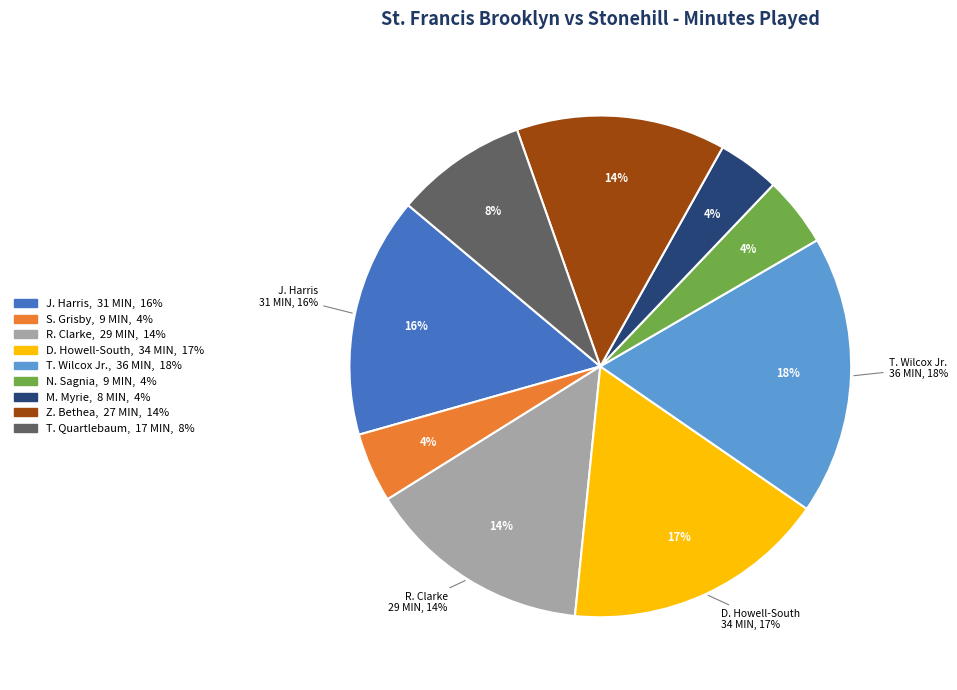

What is the smallest slice in the pie chart?

M. Myrie